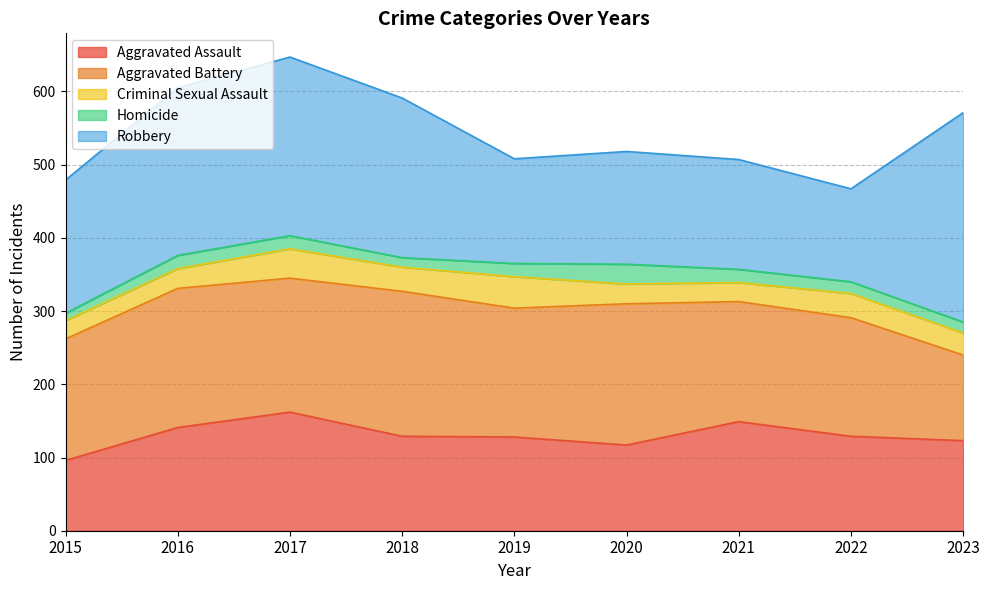

Reading left to right, transcribe all the data shown in this chart.

Aggravated Assault: 2015=96	2016=141	2017=162	2018=129	2019=128	2020=117	2021=149	2022=129	2023=123
Aggravated Battery: 2015=166	2016=190	2017=183	2018=198	2019=176	2020=193	2021=164	2022=162	2023=117
Criminal Sexual Assault: 2015=25	2016=27	2017=40	2018=33	2019=43	2020=27	2021=26	2022=33	2023=30
Homicide: 2015=10	2016=18	2017=18	2018=13	2019=18	2020=27	2021=18	2022=16	2023=15
Robbery: 2015=182	2016=229	2017=244	2018=218	2019=143	2020=154	2021=150	2022=127	2023=286